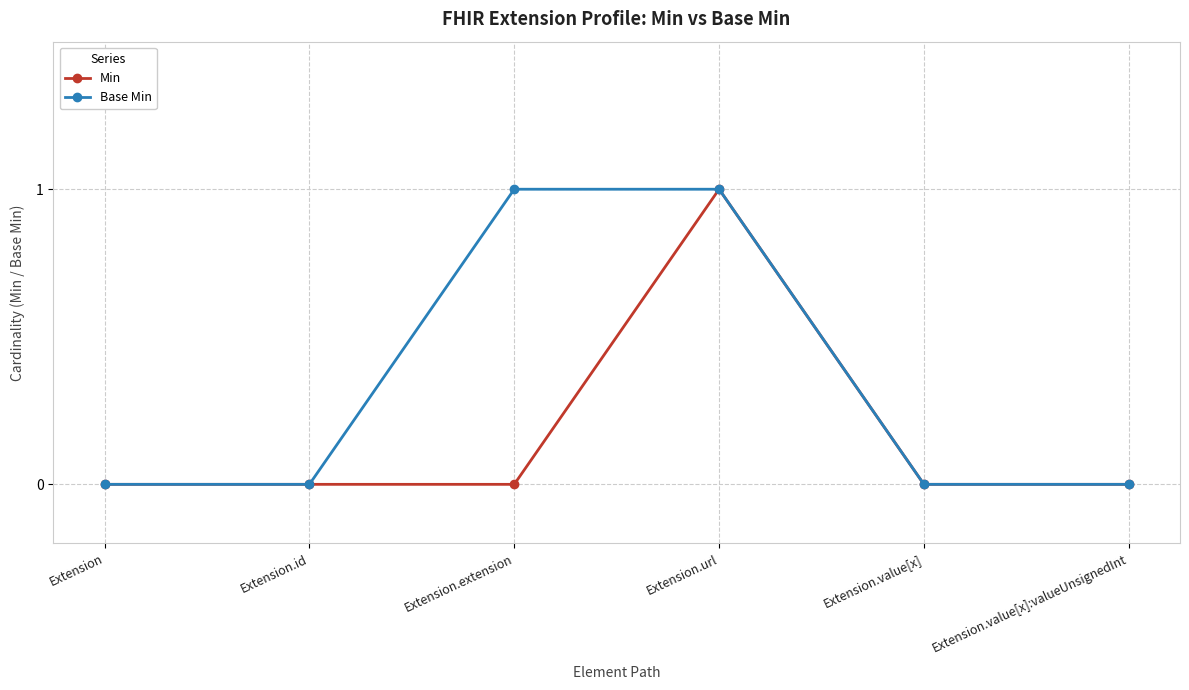

At which category is the sum across all series the highest?

Extension.url